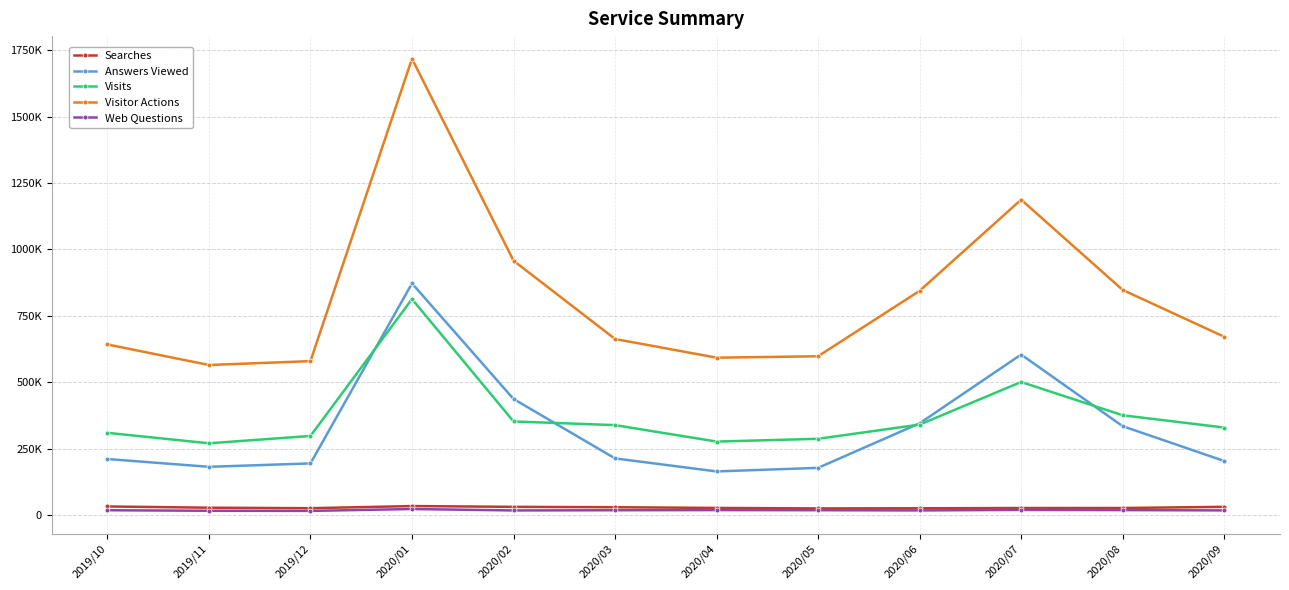

Does the chart have visible grid lines?

Yes